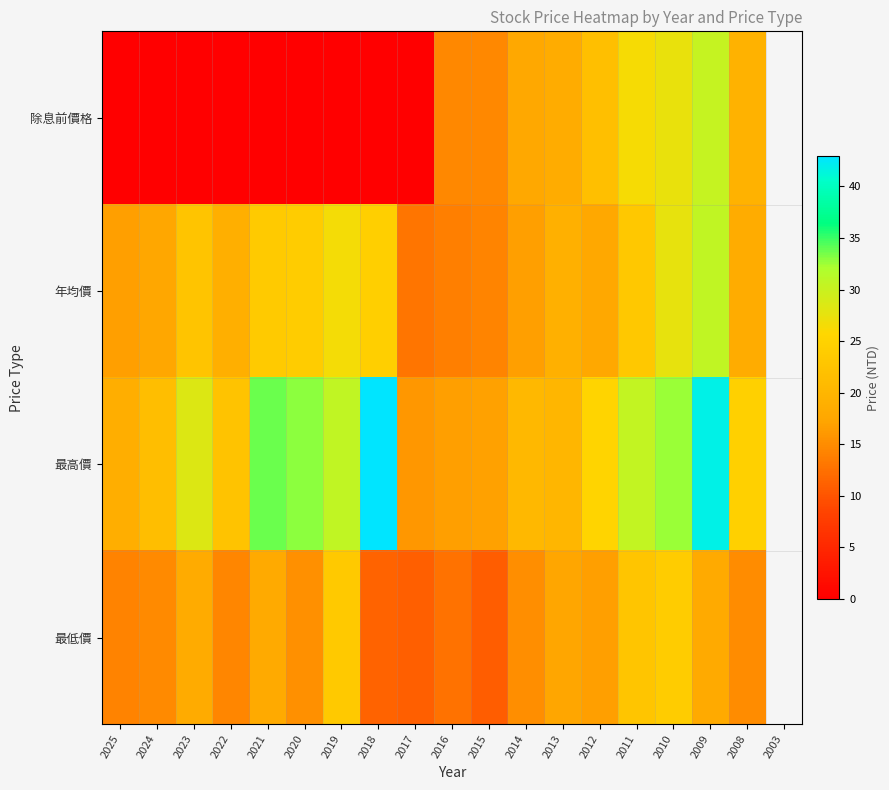

At which category is the sum across all series the highest?

2009